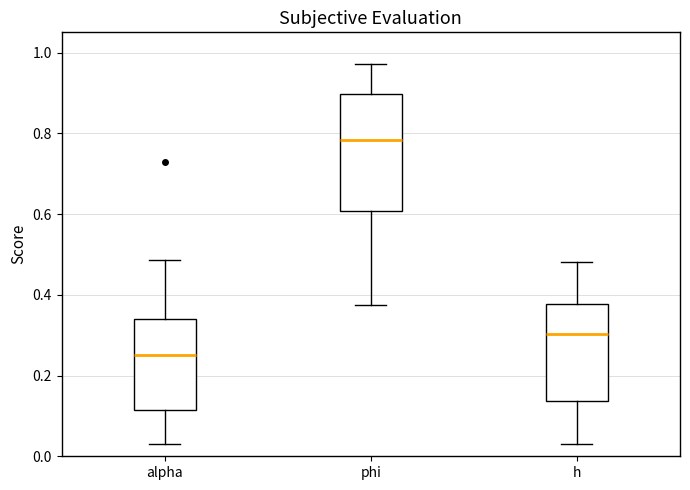

Where does the lower whisker of the box for phi end on the y-axis? The values are not printed on the chart, so give them approximately, as read against the axis.

0.38